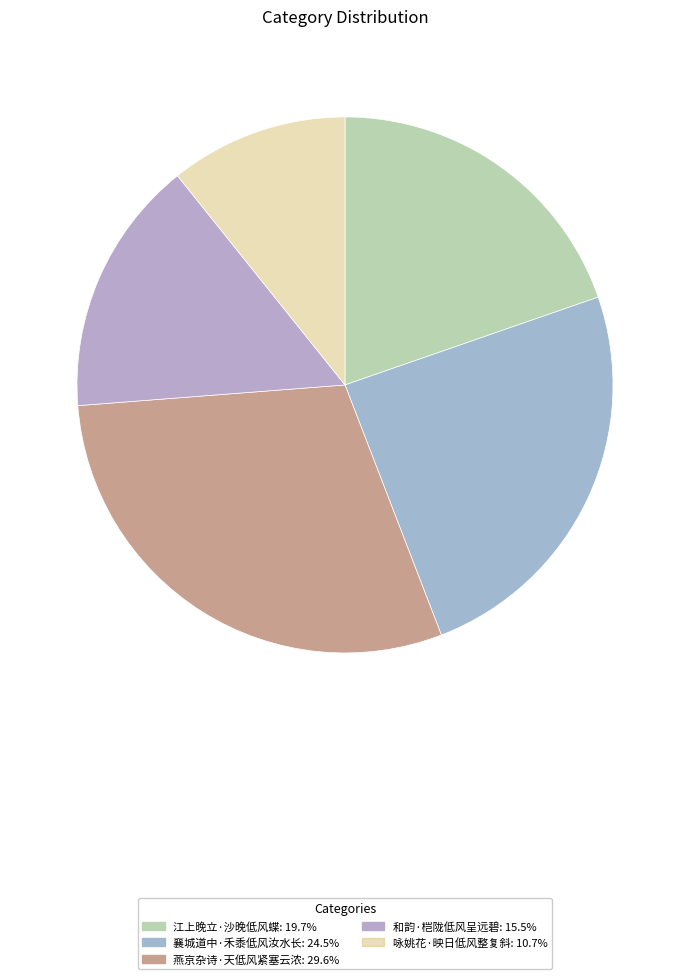

Count the number of slices in the pie.

5